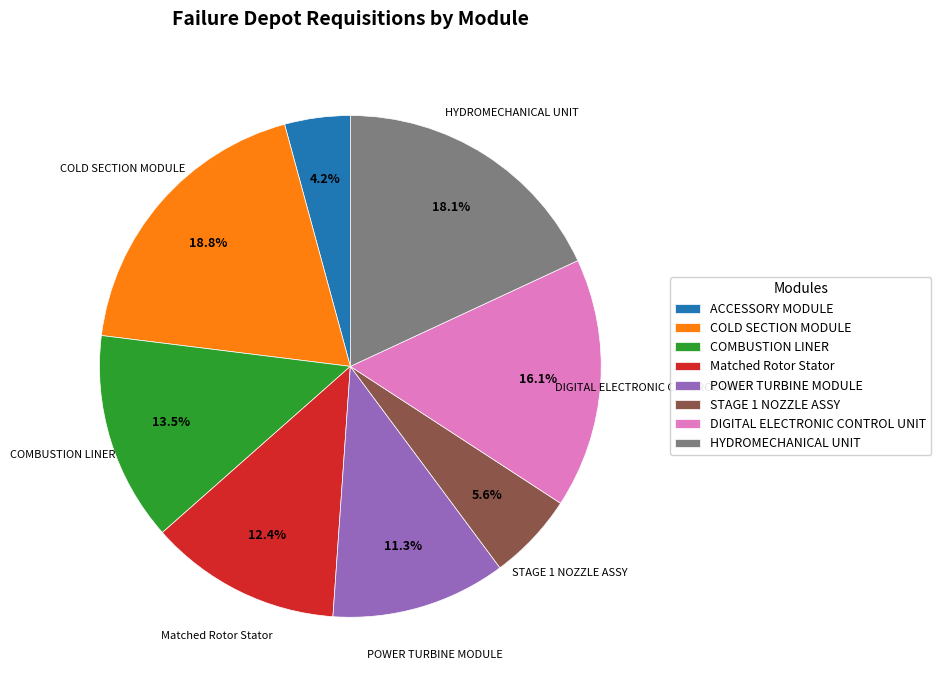

Between DIGITAL ELECTRONIC CONTROL UNIT and COMBUSTION LINER, which is larger?

DIGITAL ELECTRONIC CONTROL UNIT